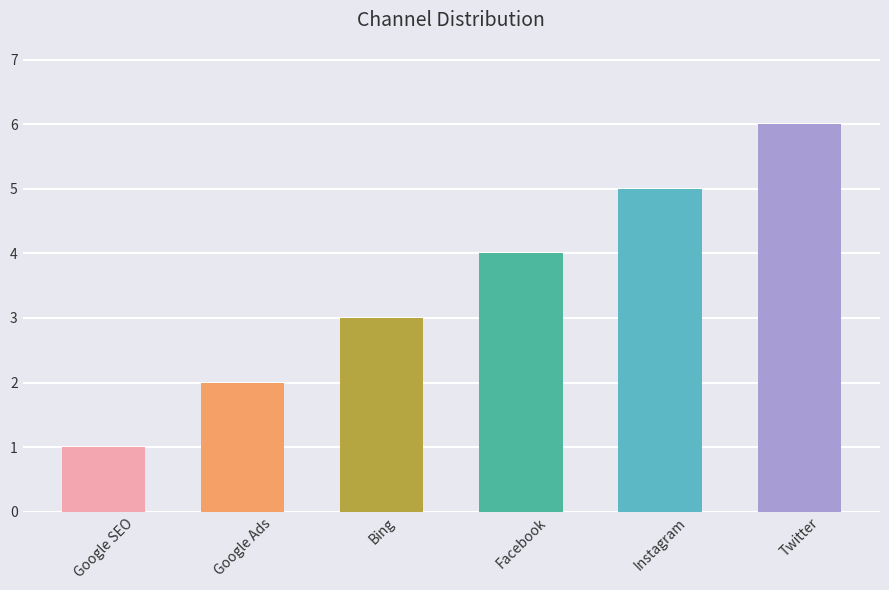

What is the approximate value at Facebook?

4